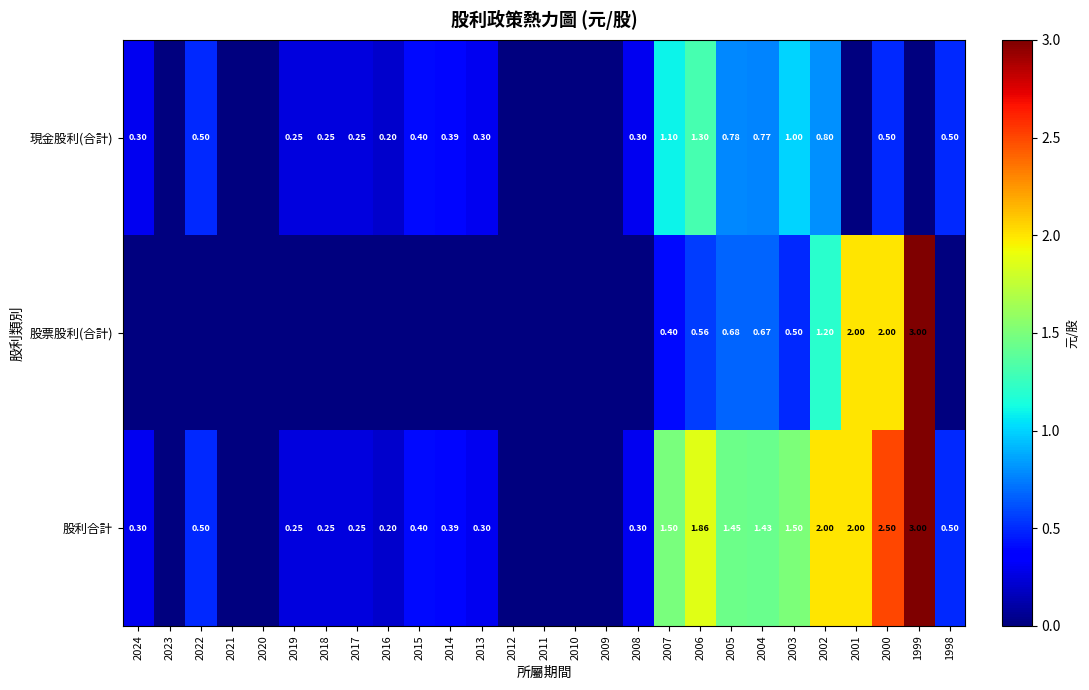

What is the difference between the maximum and minimum values in the 現金股利(合計) series?

1.3